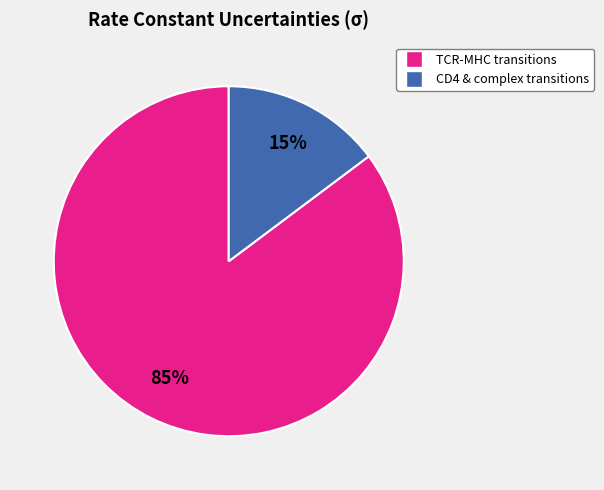

To the nearest percent, what is the difference between the largest and smallest slice percentages?

70%